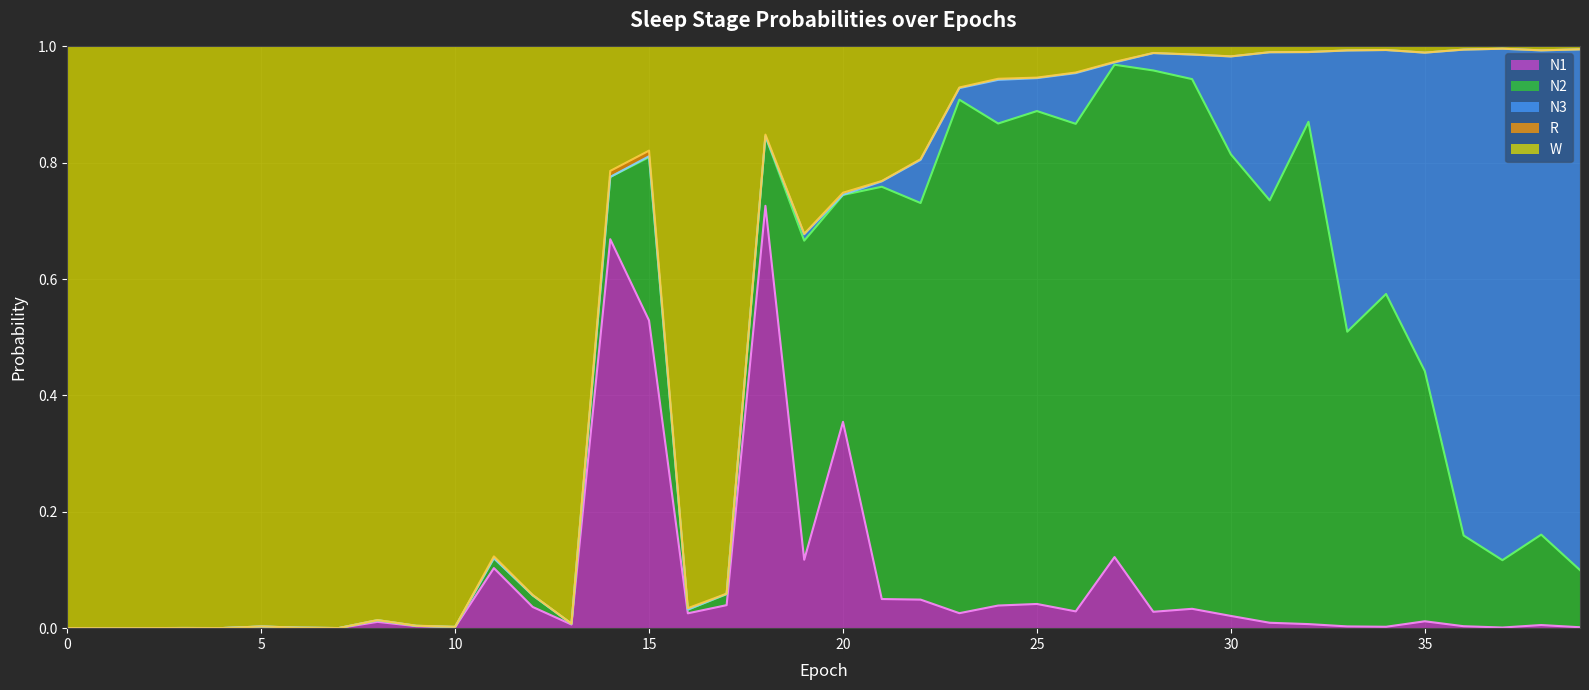

Reading left to right, extract all data points from this chart.

N1: 0.0	0.0	0.0	0.0	0.0	0.0	0.0	0.0	0.0	0.0	0.0	0.1	0.0	0.0	0.7	0.5	0.0	0.0	0.7	0.1	0.4	0.1	0.0	0.0	0.0	0.0	0.0	0.1	0.0	0.0	0.0	0.0	0.0	0.0	0.0	0.0	0.0	0.0	0.0	0.0
N2: 0.0	0.0	0.0	0.0	0.0	0.0	0.0	0.0	0.0	0.0	0.0	0.0	0.0	0.0	0.1	0.3	0.0	0.0	0.1	0.5	0.4	0.7	0.7	0.9	0.8	0.8	0.8	0.8	0.9	0.9	0.8	0.7	0.9	0.5	0.6	0.4	0.2	0.1	0.2	0.1
N3: 0.0	0.0	0.0	0.0	0.0	0.0	0.0	0.0	0.0	0.0	0.0	0.0	0.0	0.0	0.0	0.0	0.0	0.0	0.0	0.0	0.0	0.0	0.1	0.0	0.1	0.1	0.1	0.0	0.0	0.0	0.2	0.3	0.1	0.5	0.4	0.5	0.8	0.9	0.8	0.9
R: 0.0	0.0	0.0	0.0	0.0	0.0	0.0	0.0	0.0	0.0	0.0	0.0	0.0	0.0	0.0	0.0	0.0	0.0	0.0	0.0	0.0	0.0	0.0	0.0	0.0	0.0	0.0	0.0	0.0	0.0	0.0	0.0	0.0	0.0	0.0	0.0	0.0	0.0	0.0	0.0
W: 1.0	1.0	1.0	1.0	1.0	1.0	1.0	1.0	1.0	1.0	1.0	0.9	0.9	1.0	0.2	0.2	1.0	0.9	0.2	0.3	0.3	0.2	0.2	0.1	0.1	0.1	0.0	0.0	0.0	0.0	0.0	0.0	0.0	0.0	0.0	0.0	0.0	0.0	0.0	0.0